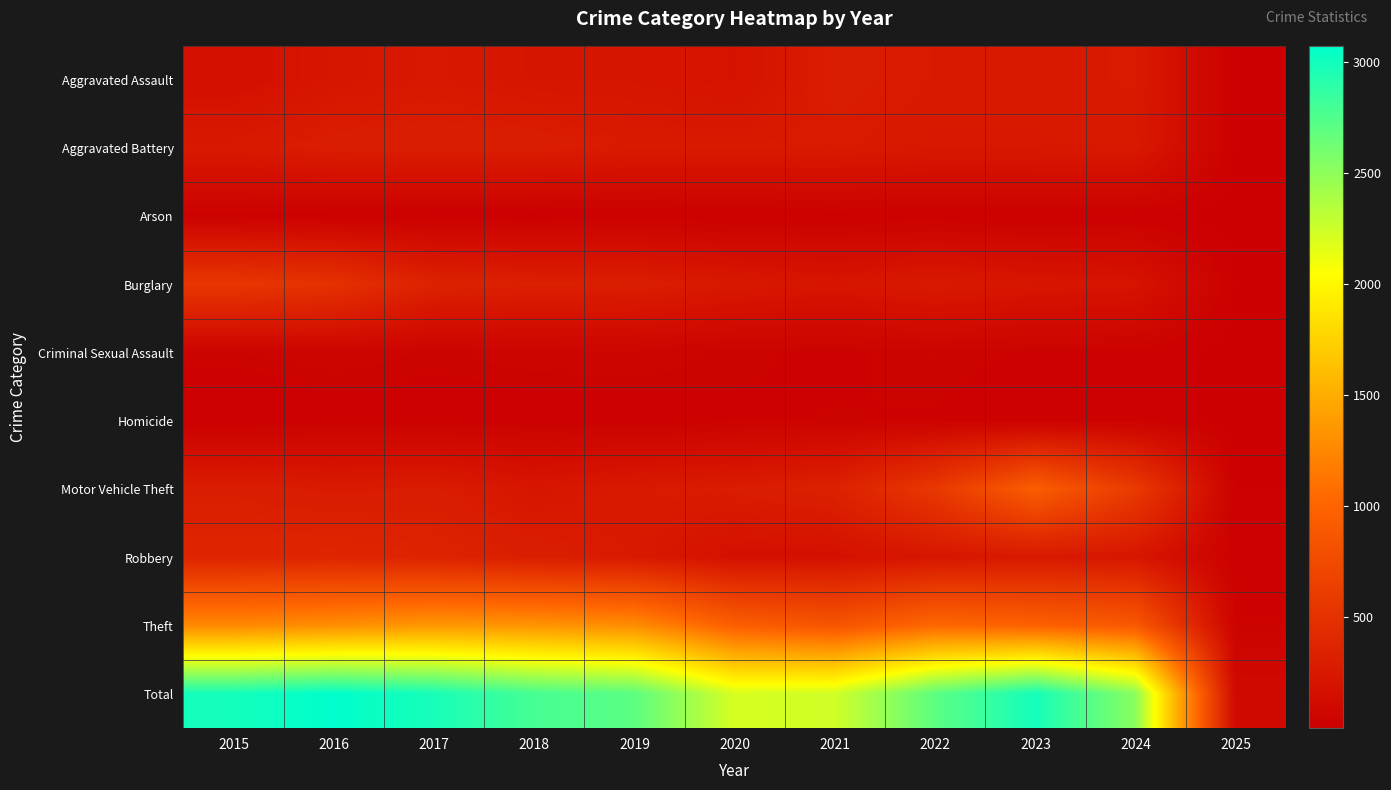

What is the total value across all series at 2025?

202